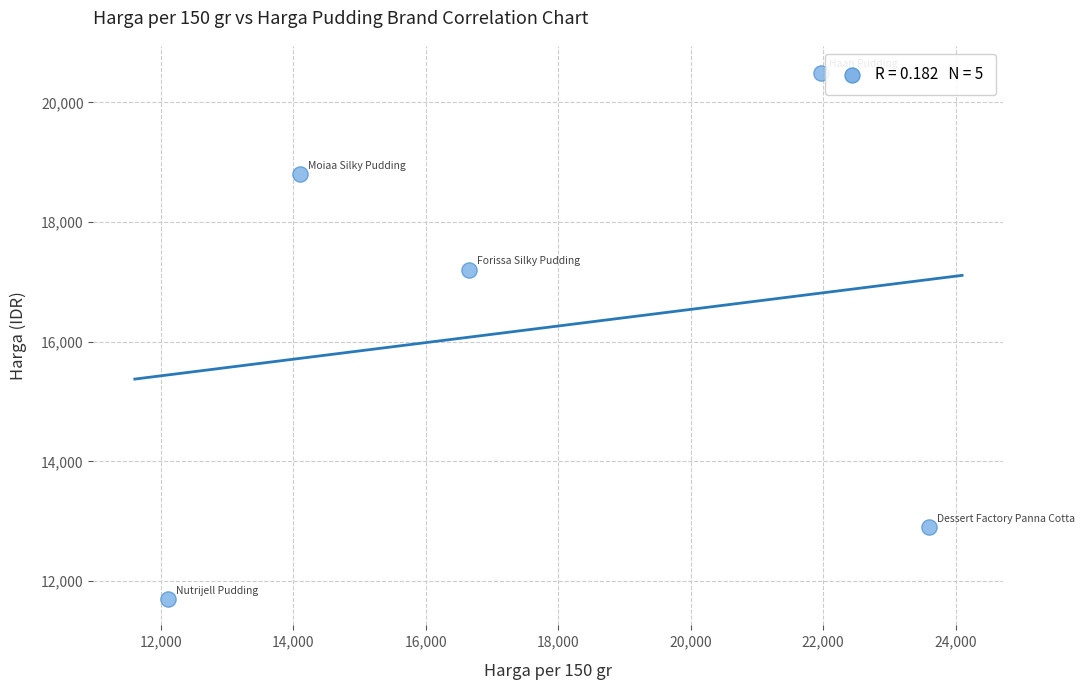

What is the range of Y values (max minus min)?

8800